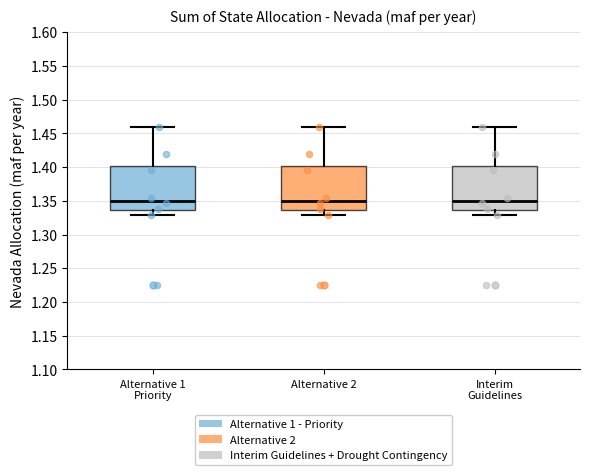

Reading left to right, read every box against the y-axis: the position of its median line, the range the box covers, and the ends of its whiskers. The values are not printed on the chart, so give them approximately, as read against the axis.

Alternative 1 Priority: median 1.350, box 1.335 to 1.400, whiskers 1.330 to 1.460
Alternative 2: median 1.350, box 1.335 to 1.400, whiskers 1.330 to 1.460
Interim Guidelines: median 1.350, box 1.335 to 1.400, whiskers 1.330 to 1.460